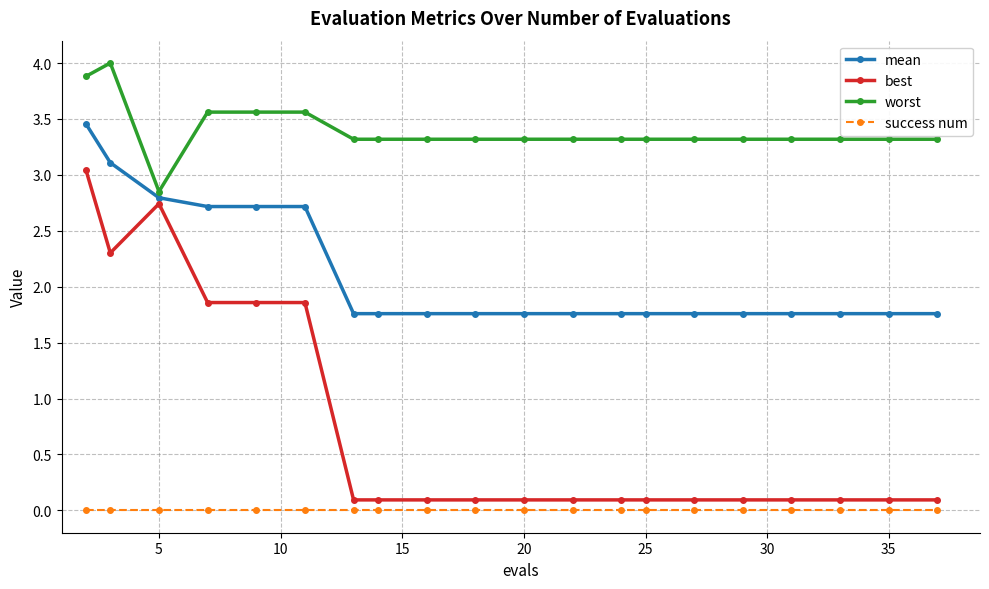

Rank the series by their average value, from highest to lowest.

worst, mean, best, success num